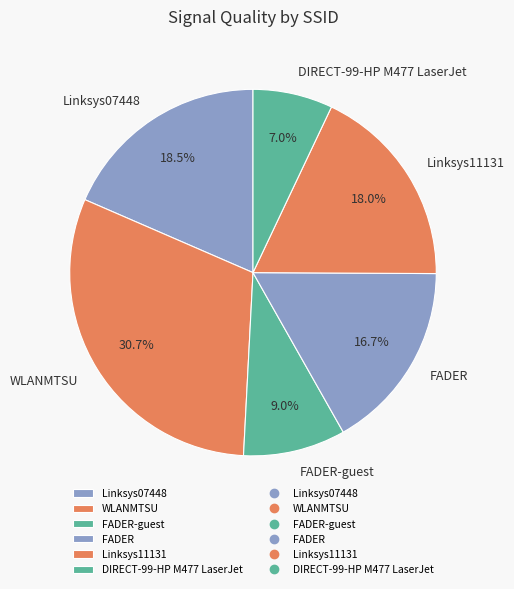

Which slice is the smallest?

DIRECT-99-HP M477 LaserJet